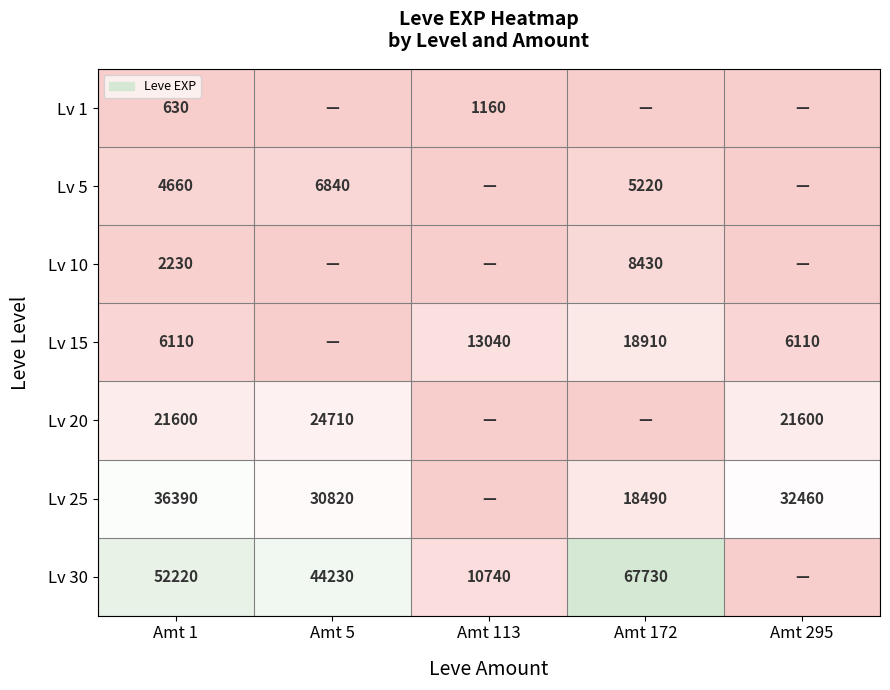

The value of Lv 30 at Amt 113 is 3913. True or false?

False